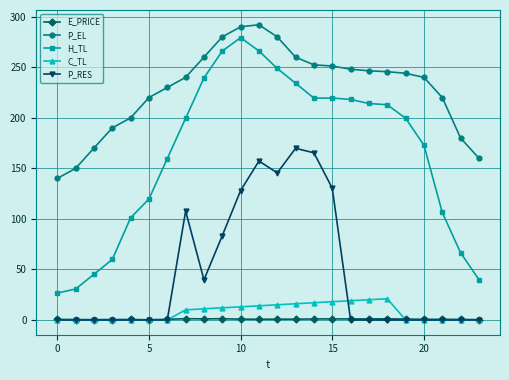

Which series has the widest spread of values?

H_TL